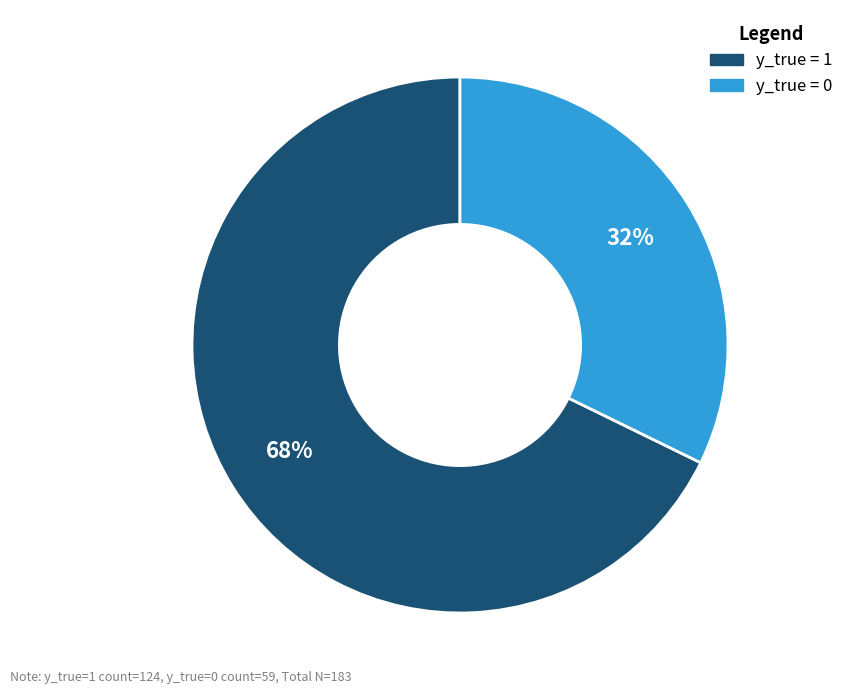

True or false: y_true = 1 accounts for 68% of the total.

True